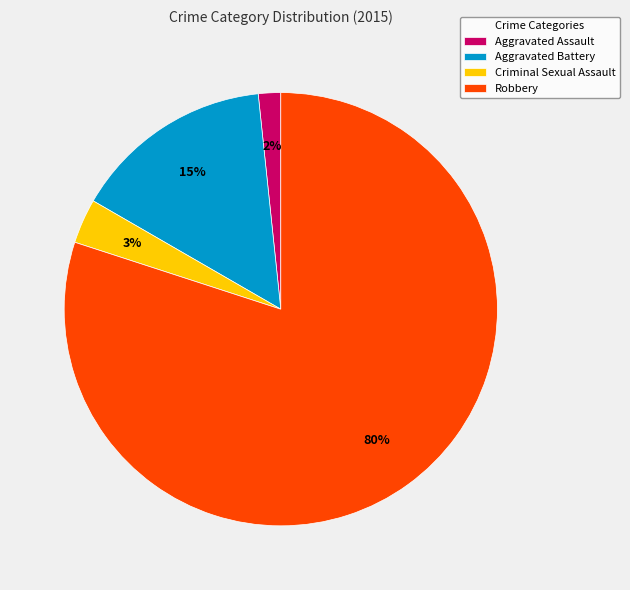

What is the largest slice in the pie chart?

Robbery